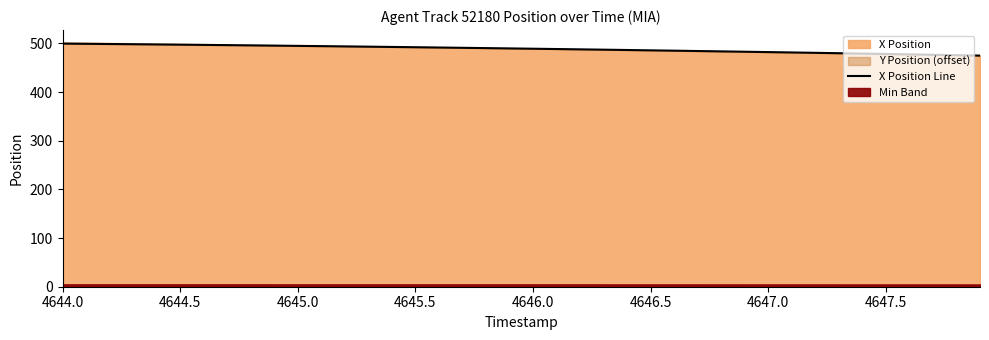

What is the lowest value of the X Position series?

475.0